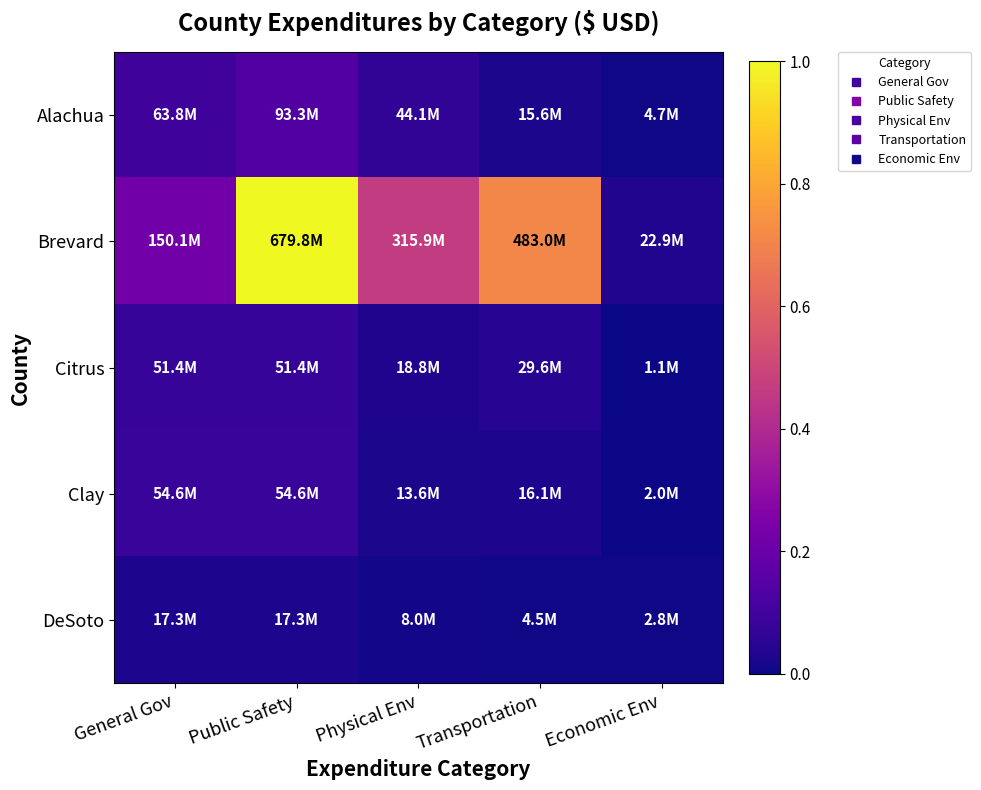

Reading left to right, extract all data points from this chart.

Alachua: General Gov=0.1	Public Safety=0.1	Physical Env=0.1	Transportation=0.0	Economic Env=0.0
Brevard: General Gov=0.2	Public Safety=1.0	Physical Env=0.5	Transportation=0.7	Economic Env=0.0
Citrus: General Gov=0.1	Public Safety=0.1	Physical Env=0.0	Transportation=0.0	Economic Env=0.0
Clay: General Gov=0.1	Public Safety=0.1	Physical Env=0.0	Transportation=0.0	Economic Env=0.0
DeSoto: General Gov=0.0	Public Safety=0.0	Physical Env=0.0	Transportation=0.0	Economic Env=0.0